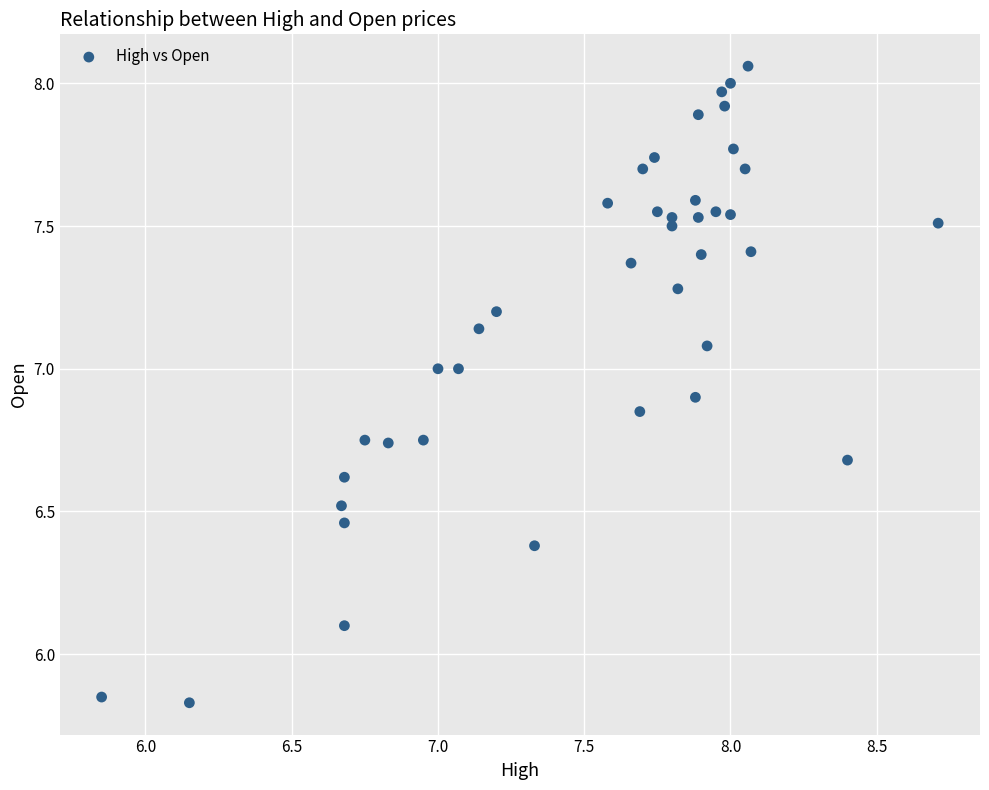

What is the range of X values (max minus min)?

2.9